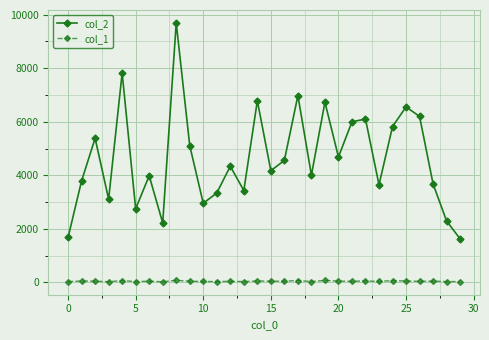

List the series in order of their overall mean, highest first.

col_2, col_1